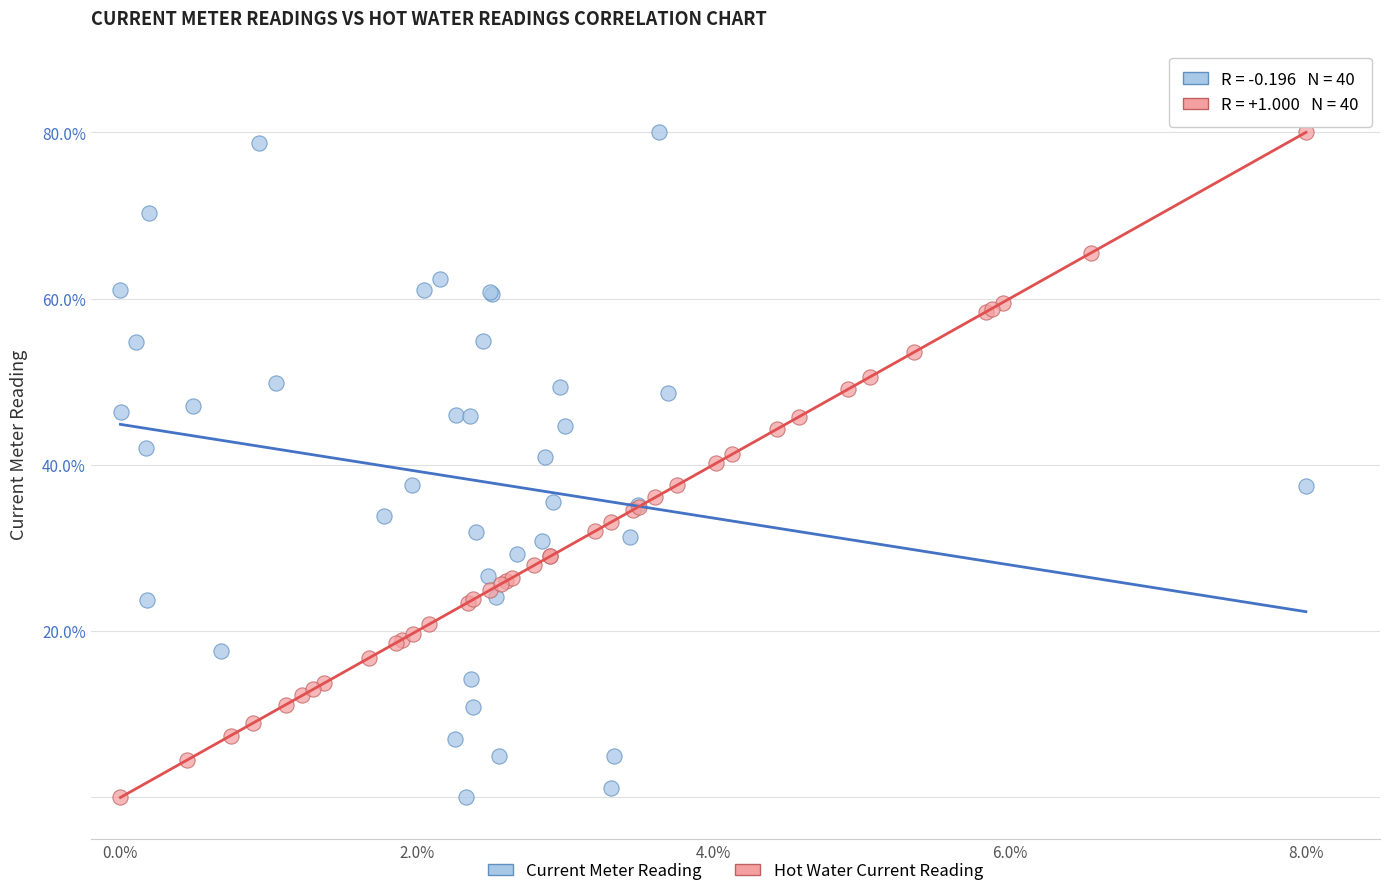

What are all the series names shown in the legend?

Current Meter Reading, Hot Water Current Reading